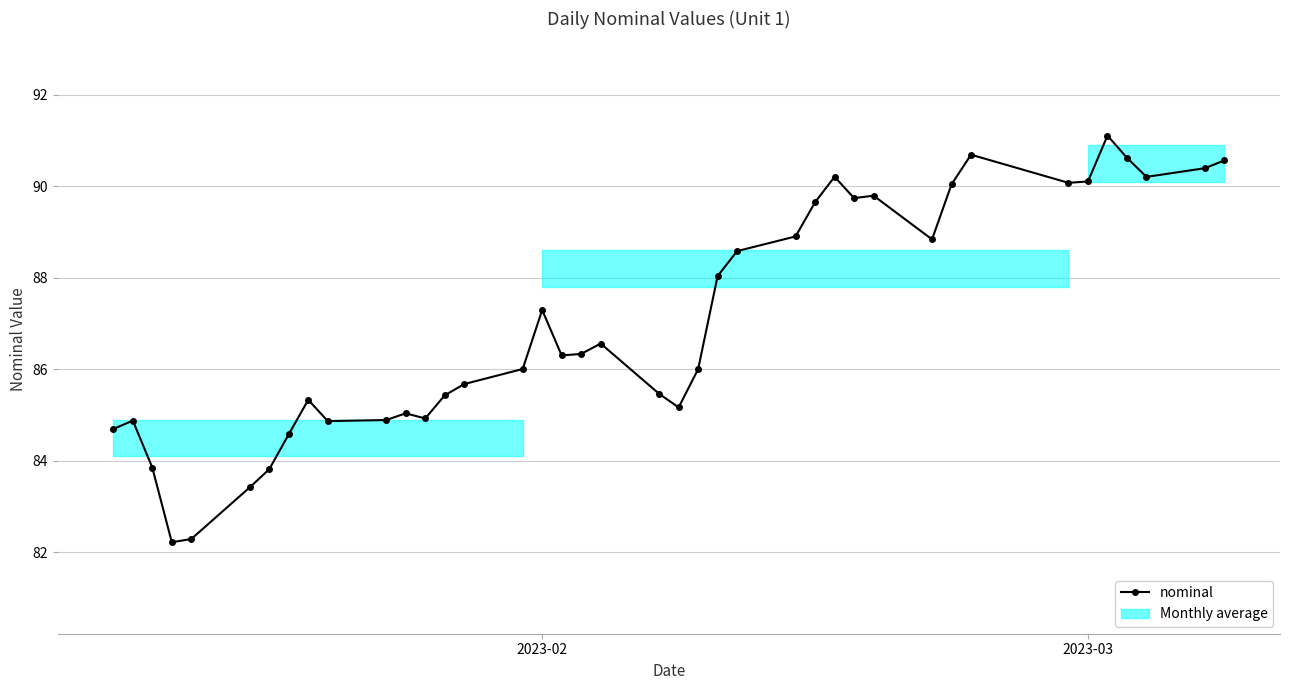

True or false: the data has more than 2 interior local peaks.

True